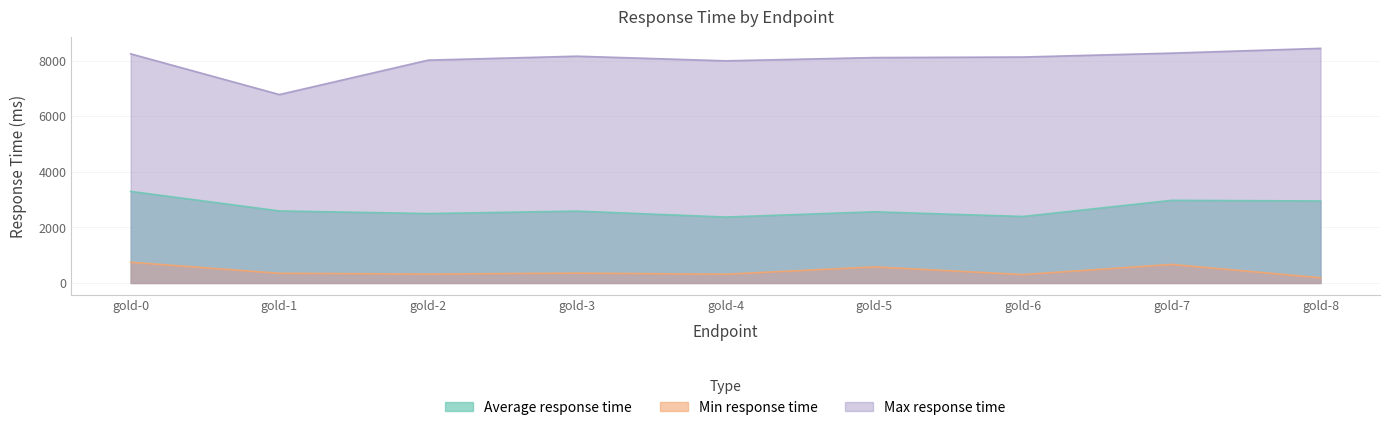

The Max response time series shows 8241 at gold-0. True or false?

True